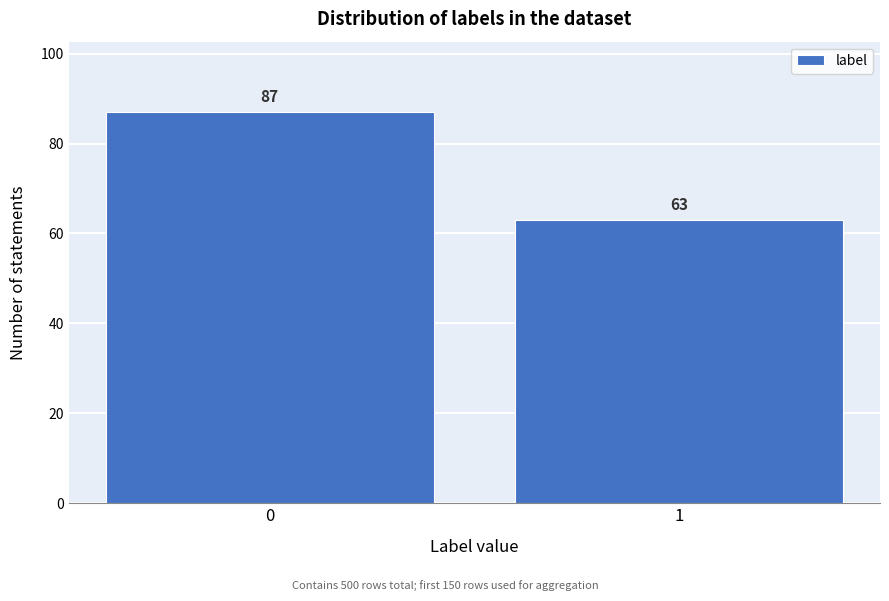

Reading left to right, transcribe all the data shown in this chart.

0=87	1=63